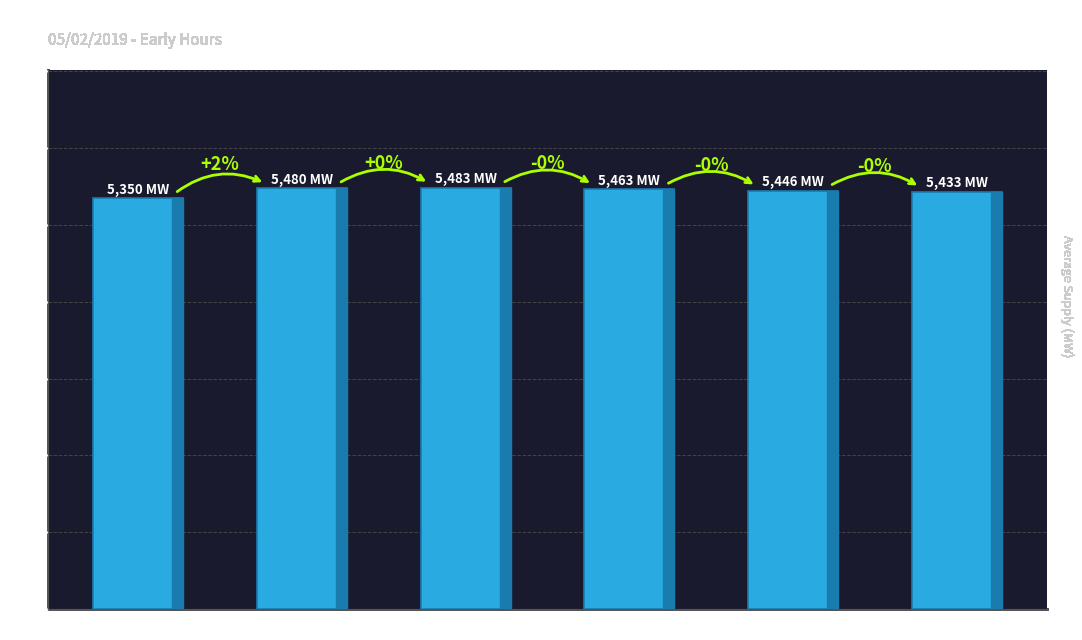

Reading right to left, transcribe all the data shown in this chart.

0:25=5433	0:20=5446	0:15=5463	0:10=5483	0:05=5480	0:00=5350